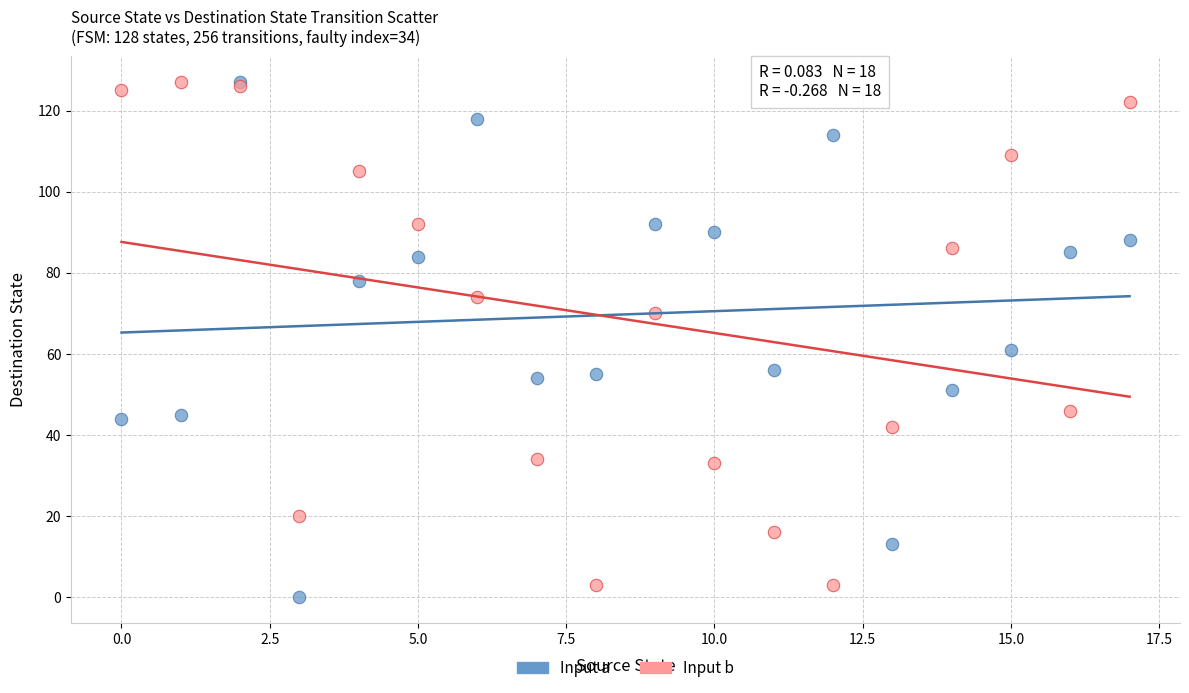

In the Input a series, what Y value is closest to 63?

61